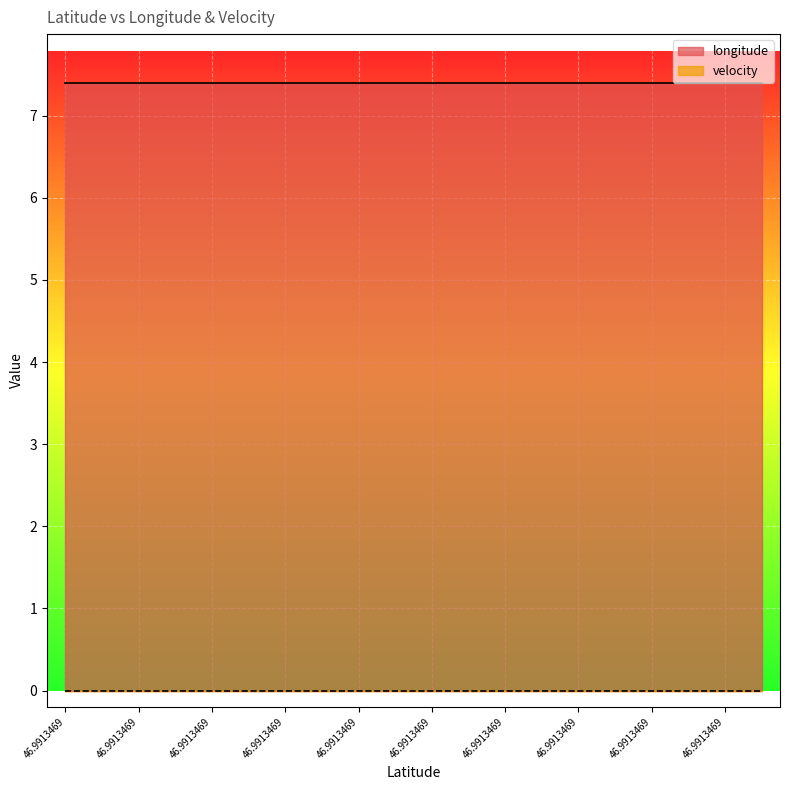

Reading left to right, list all the values displayed in this chart.

longitude: 7.4	7.4	7.4	7.4	7.4	7.4	7.4	7.4	7.4	7.4	7.4	7.4	7.4	7.4	7.4	7.4	7.4	7.4	7.4	7.4
velocity: 0.0	0.0	0.0	0.0	0.0	0.0	0.0	0.0	0.0	0.0	0.0	0.0	0.0	0.0	0.0	0.0	0.0	0.0	0.0	0.0